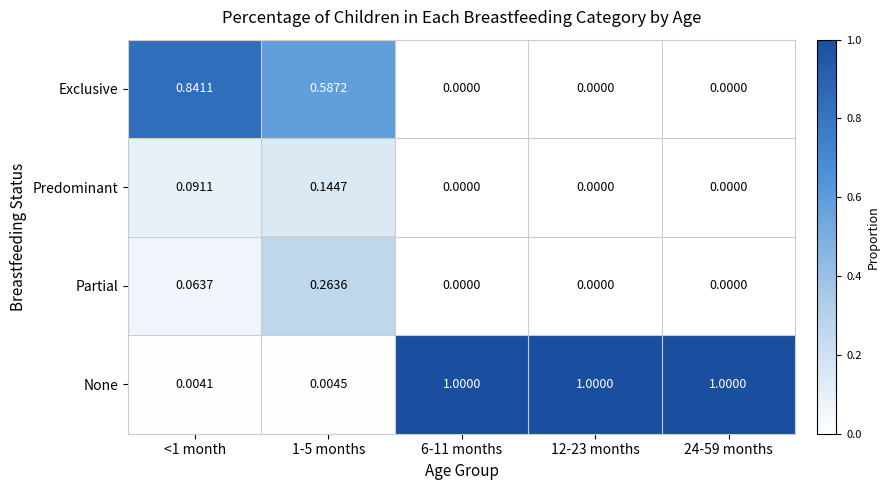

Rank the series by their maximum value, from lowest to highest.

Predominant, Partial, Exclusive, None